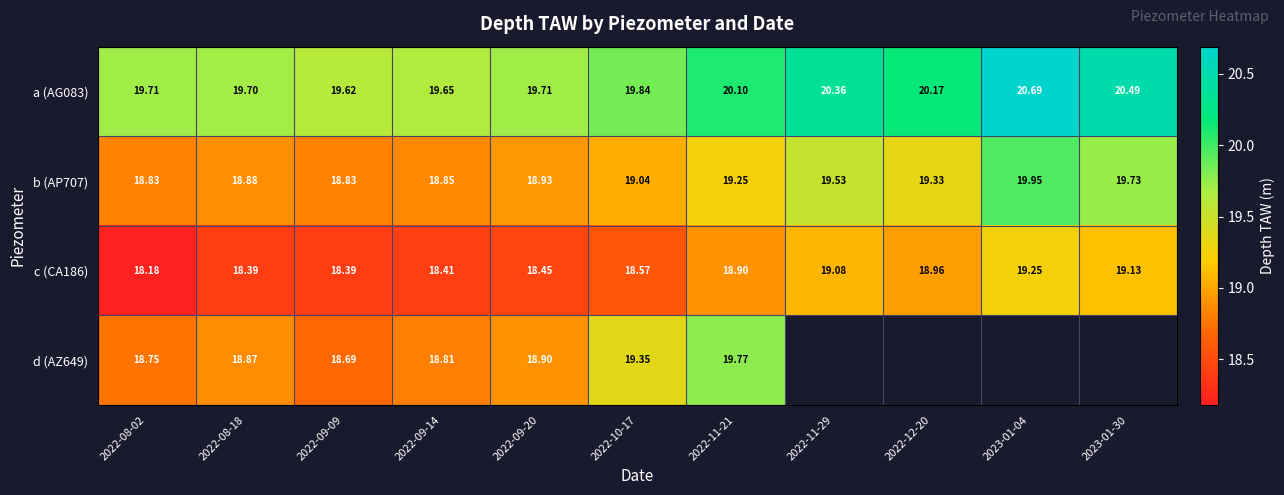

Where is c (CA186) nearest to the value 18?

2022-08-02